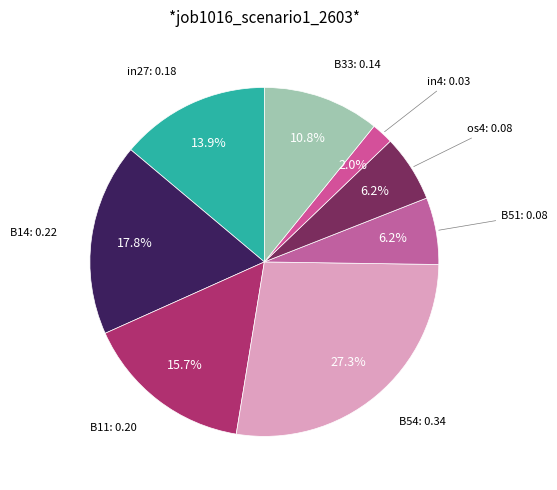

How many segments does this pie chart have?

8